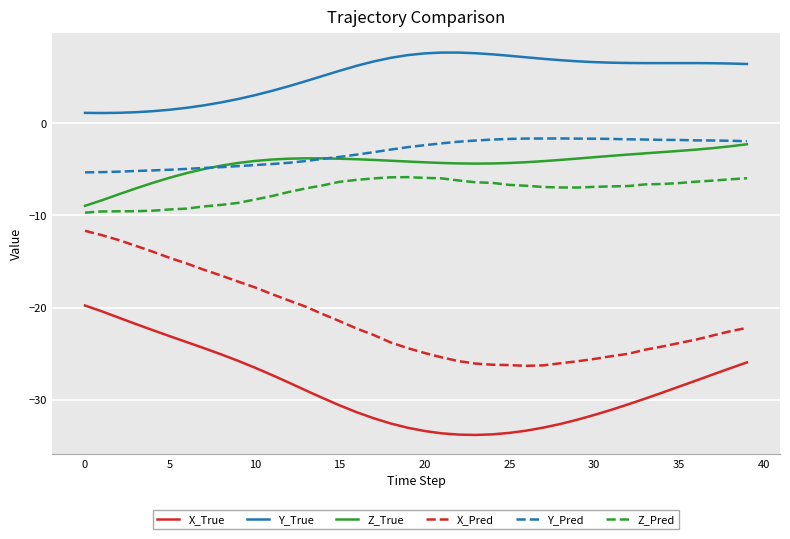

Which series has the largest range (max minus min)?

X_Pred